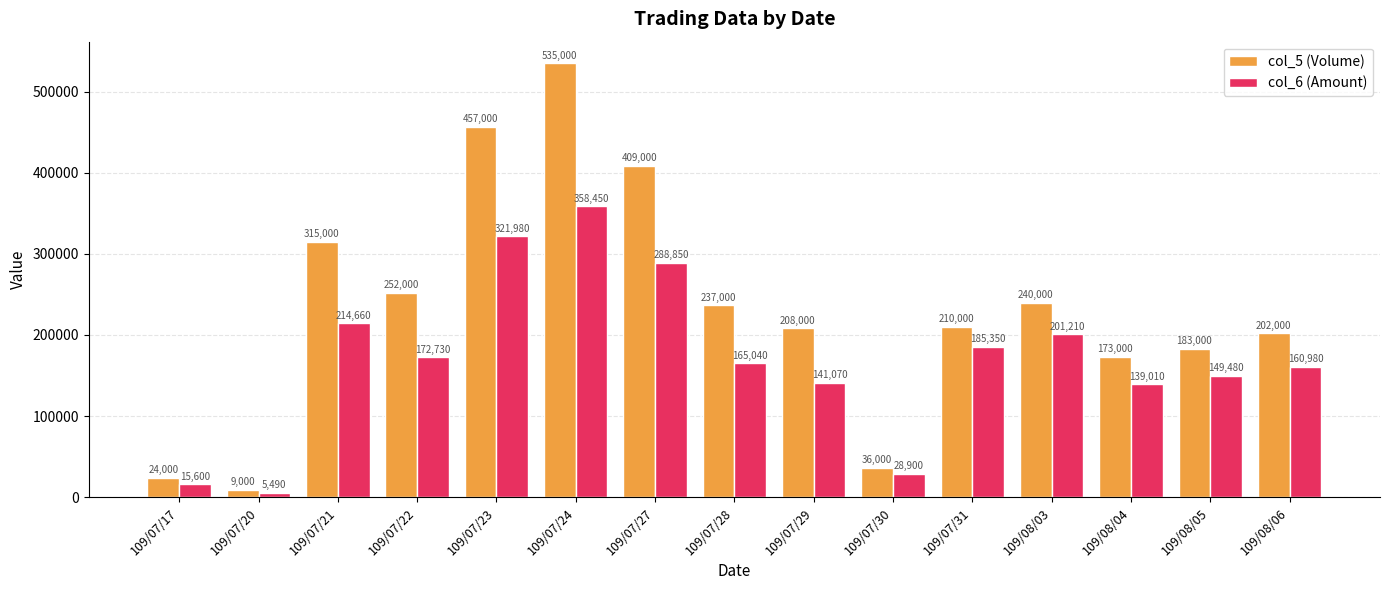

List the series in order of their peak value, highest first.

col_5 (Volume), col_6 (Amount)